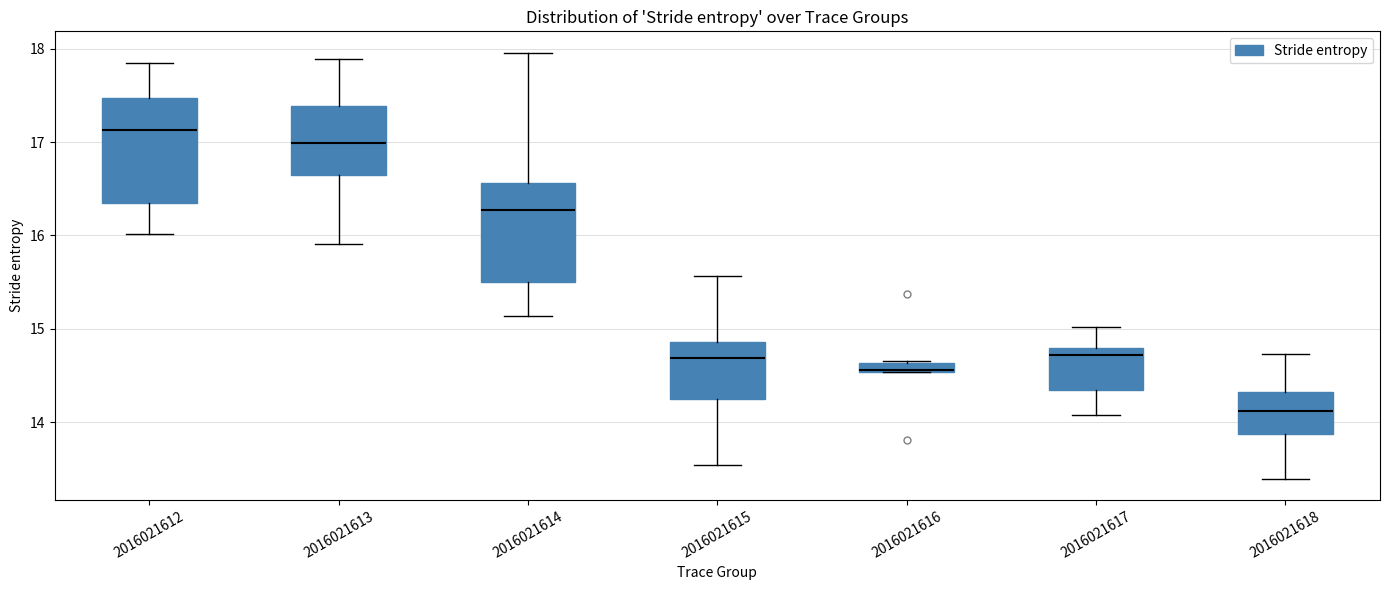

Which box has the lowest median line?

2016021618